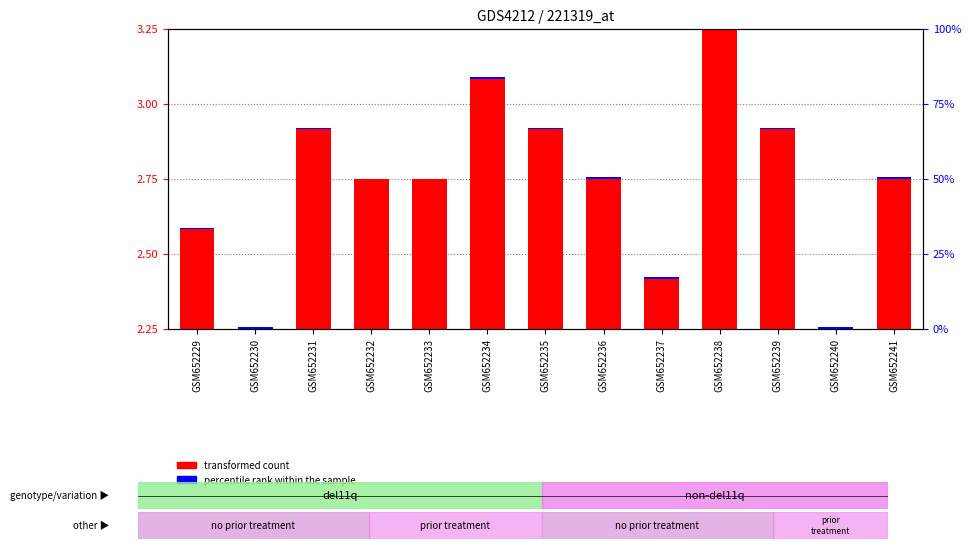

What is the difference between the maximum and minimum values in the transformed count series?

1.0